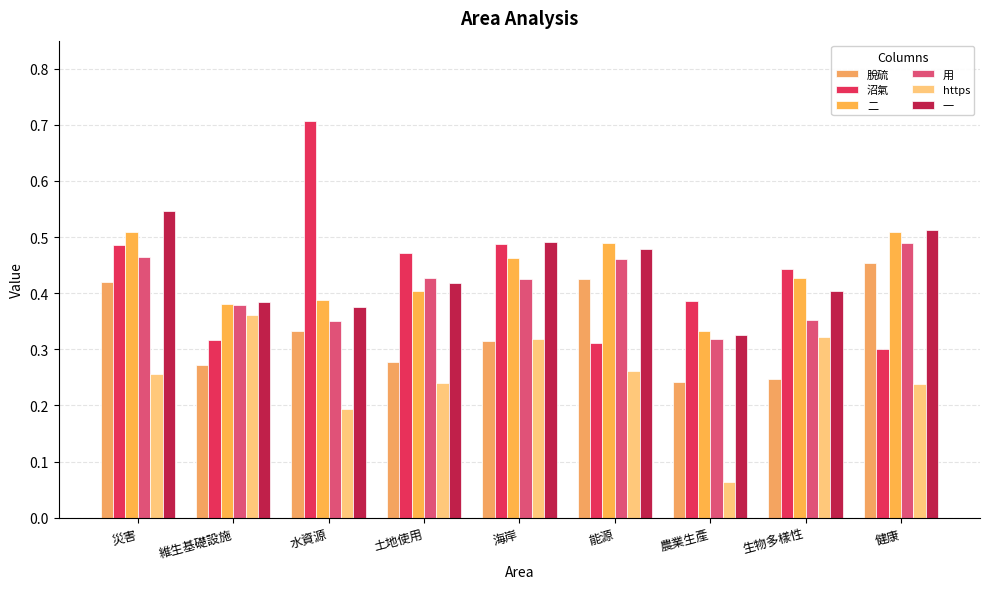

Reading left to right, what are all the values shown in this chart?

脫硫: 災害=0.4	維生基礎設施=0.3	水資源=0.3	土地使用=0.3	海岸=0.3	能源=0.4	農業生產=0.2	生物多樣性=0.2	健康=0.5
沼氣: 災害=0.5	維生基礎設施=0.3	水資源=0.7	土地使用=0.5	海岸=0.5	能源=0.3	農業生產=0.4	生物多樣性=0.4	健康=0.3
⼆: 災害=0.5	維生基礎設施=0.4	水資源=0.4	土地使用=0.4	海岸=0.5	能源=0.5	農業生產=0.3	生物多樣性=0.4	健康=0.5
⽤: 災害=0.5	維生基礎設施=0.4	水資源=0.4	土地使用=0.4	海岸=0.4	能源=0.5	農業生產=0.3	生物多樣性=0.4	健康=0.5
https: 災害=0.3	維生基礎設施=0.4	水資源=0.2	土地使用=0.2	海岸=0.3	能源=0.3	農業生產=0.1	生物多樣性=0.3	健康=0.2
⼀: 災害=0.5	維生基礎設施=0.4	水資源=0.4	土地使用=0.4	海岸=0.5	能源=0.5	農業生產=0.3	生物多樣性=0.4	健康=0.5